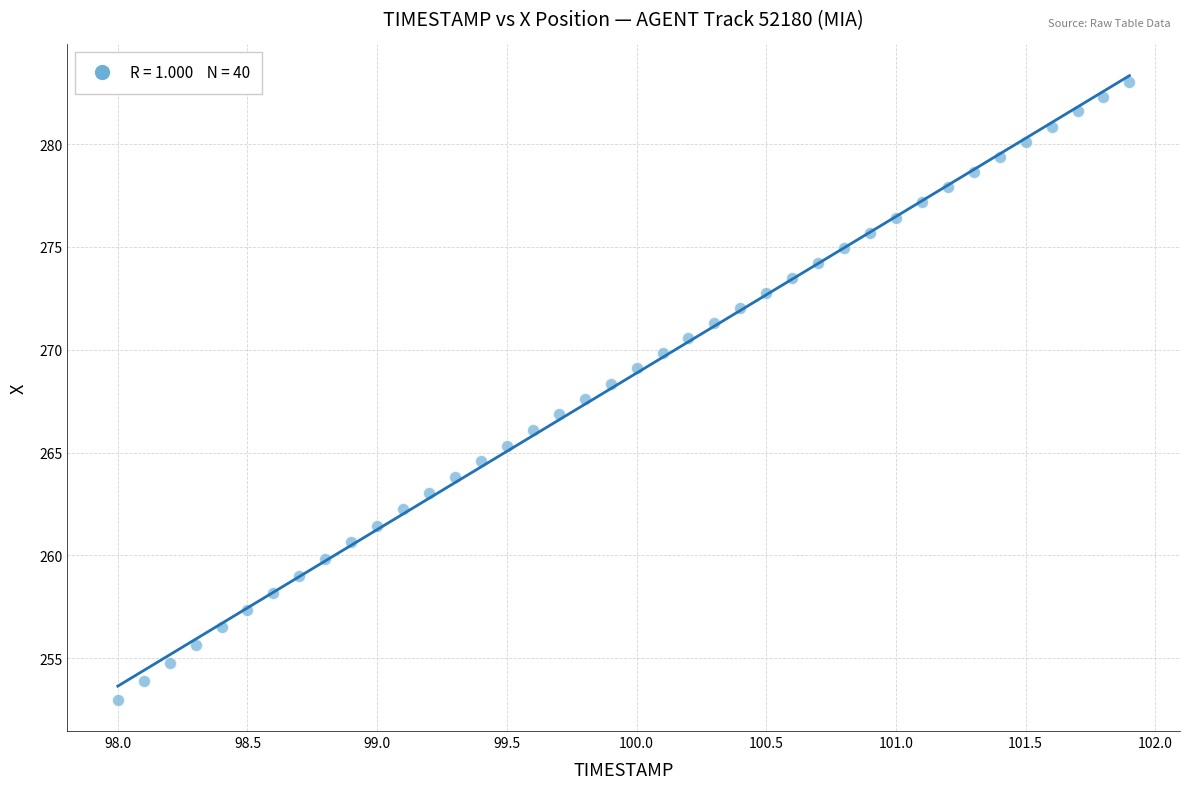

What is the range of Y values (max minus min)?

30.1